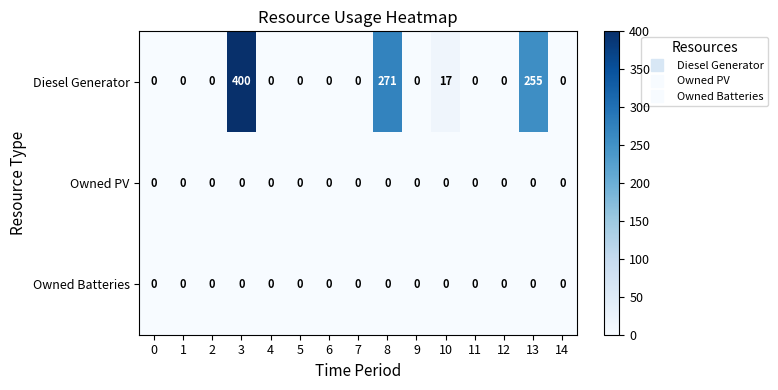

At how many categories does at least one series exceed 341?

1